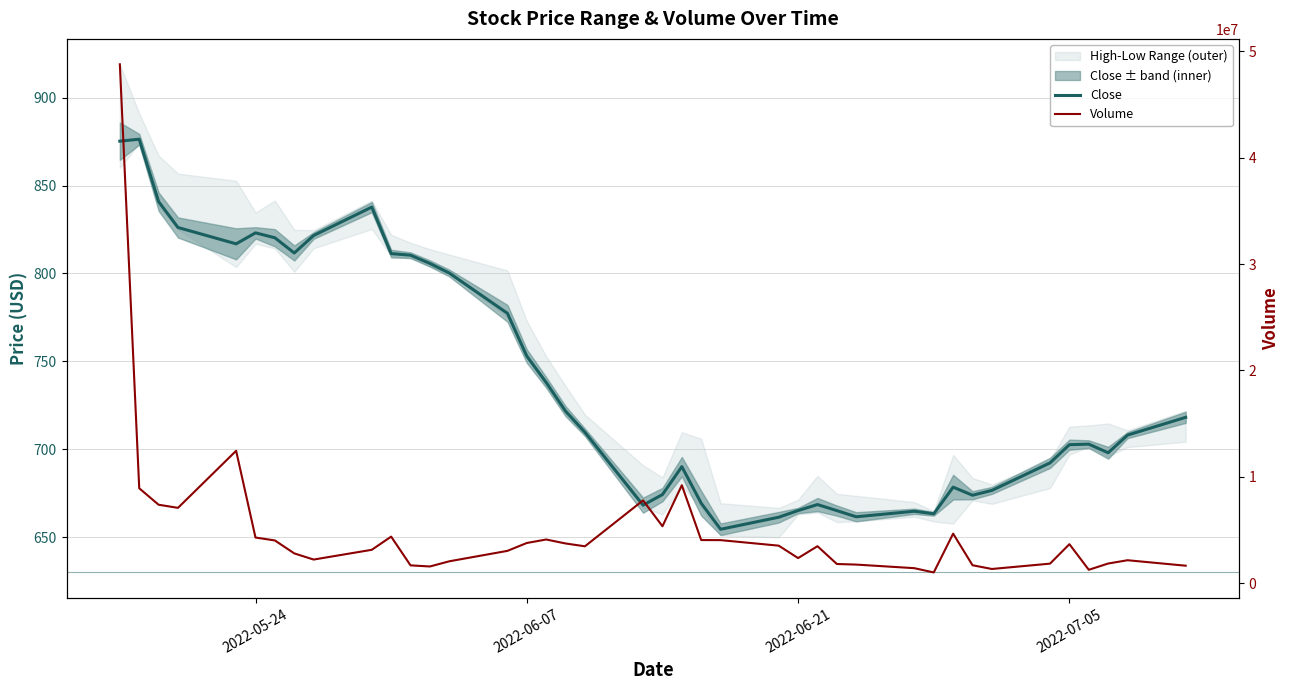

Reading left to right, list all the values displayed in this chart.

Close: 875.2	876.3	840.8	826.2	816.8	823.1	820.3	811.7	821.6	837.8	811.3	810.4	805.7	800.2	777.3	753.0	738.0	721.7	709.7	668.2	674.3	690.2	669.3	654.5	661.4	665.2	668.6	665.2	661.7	664.8	663.3	678.5	673.9	676.7	692.3	702.7	703.0	698.0	708.1	718.2
Volume: 48792877.0	8919761.0	7372427.0	7078291.0	12444648.0	4287864.0	4013031.0	2796468.0	2215807.0	3133717.0	4373090.0	1670031.0	1565763.0	2052785.0	3033514.0	3774512.0	4103499.0	3729113.0	3464178.0	7781730.0	5348769.0	9204318.0	4049782.0	4043000.0	3522551.0	2355354.0	3472810.0	1798979.0	1743400.0	1405766.0	1004747.0	4653282.0	1681412.0	1330472.0	1832039.0	3662593.0	1253320.0	1843219.0	2152750.0	1638255.0